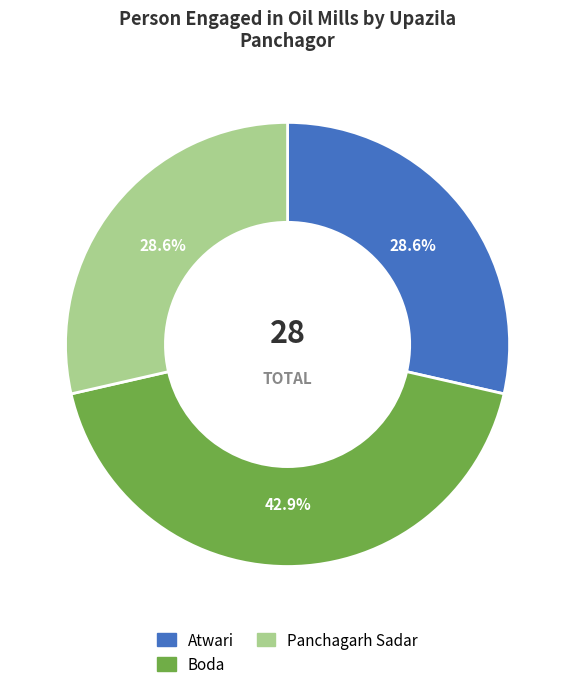

Is there a majority slice in this chart?

No